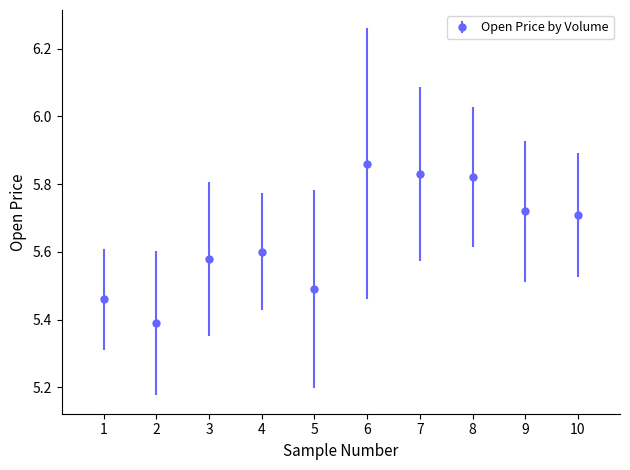

Between 9 and 5, which is larger?

9